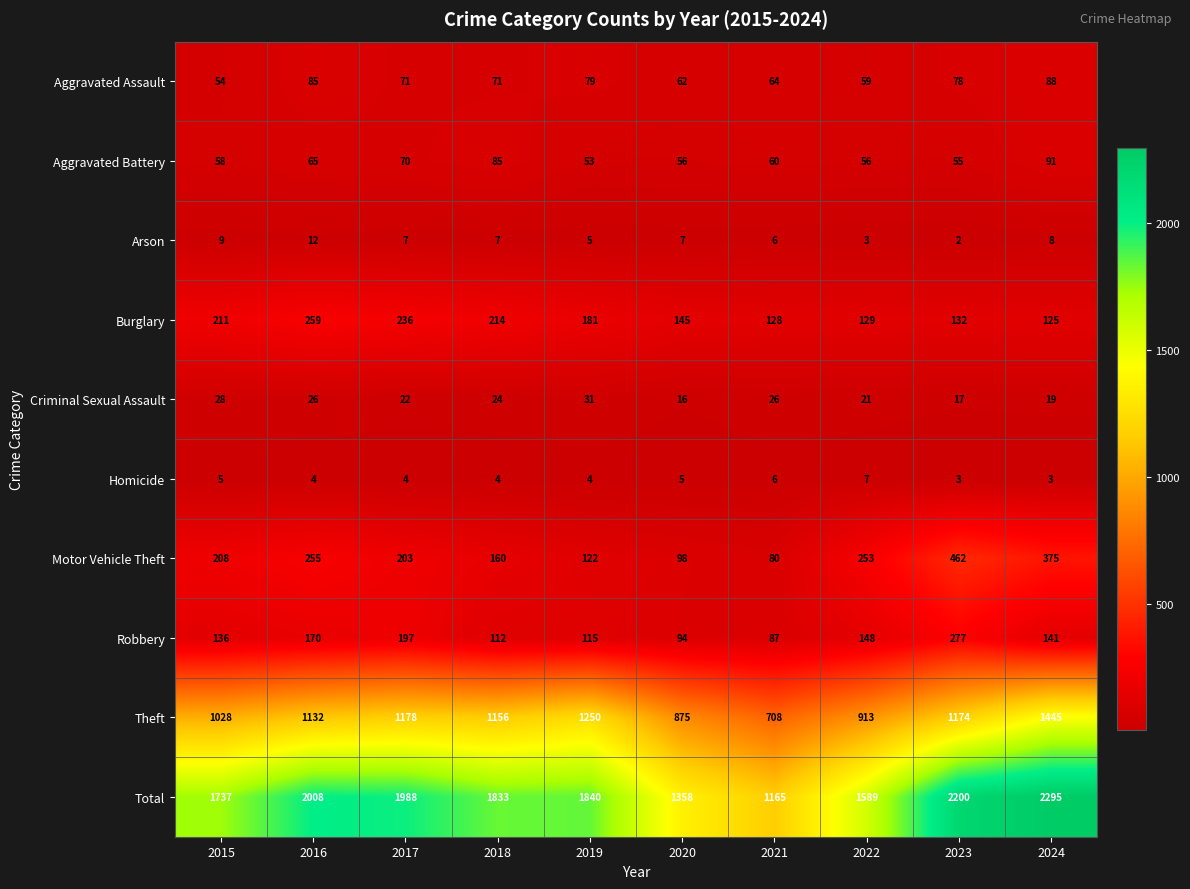

What is the spread (max minus min) of values at 2024?

2292